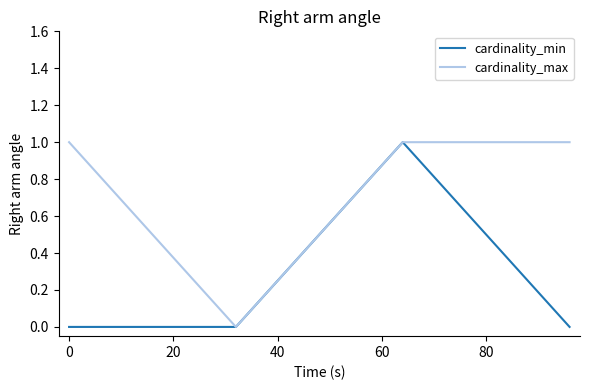

Does the chart display data point markers on the line(s)?

No